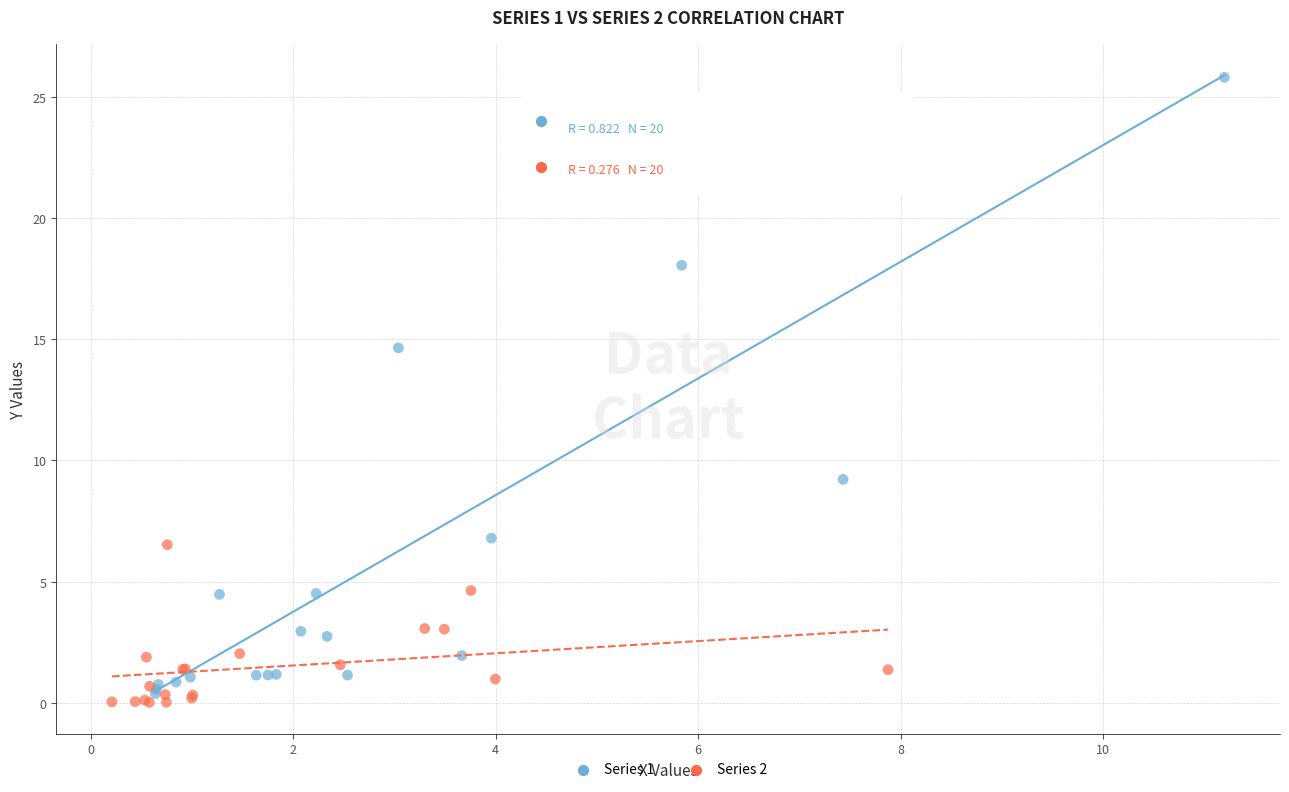

Which series has the largest Y range (max minus min)?

Series 1